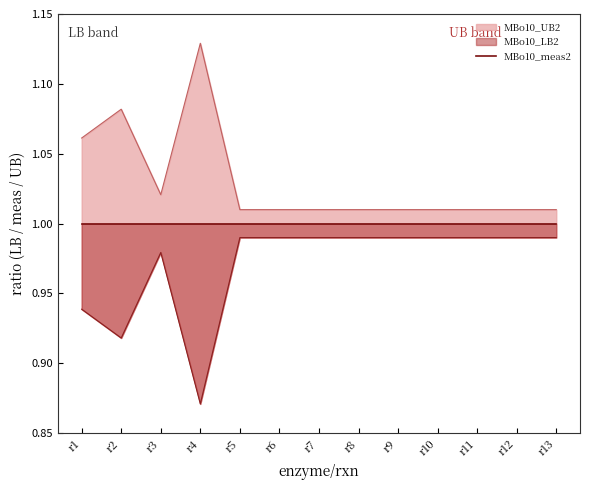

Does the chart display data point markers on the line(s)?

No